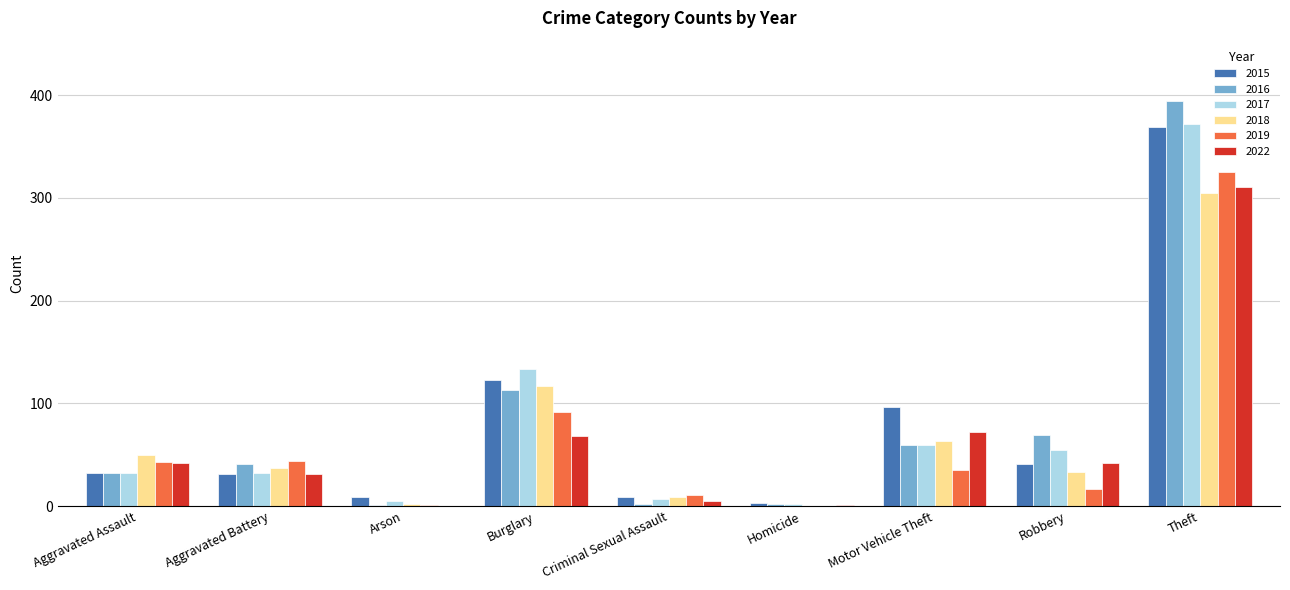

The value of 2019 at Burglary is 22. True or false?

False